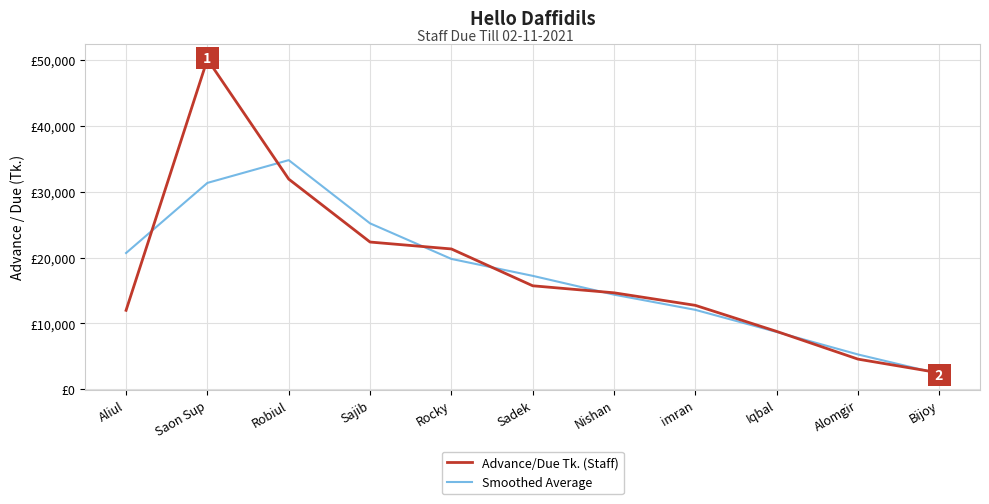

Reading right to left, extract all data points from this chart.

Advance/Due Tk. (Staff): Bijoy=2513.0	Alomgir=4595.0	Iqbal=8800.0	imran=12752.0	Nishan=14655.0	Sadek=15720.0	Rocky=21306.0	Sajib=22354.0	Robiul=31900.0	Saon Sup=50067.0	Aliul=12000.0
Smoothed Average: Bijoy=2369.3	Alomgir=5302.7	Iqbal=8715.7	imran=12069.0	Nishan=14375.7	Sadek=17227.0	Rocky=19793.3	Sajib=25186.7	Robiul=34773.7	Saon Sup=31322.3	Aliul=20689.0